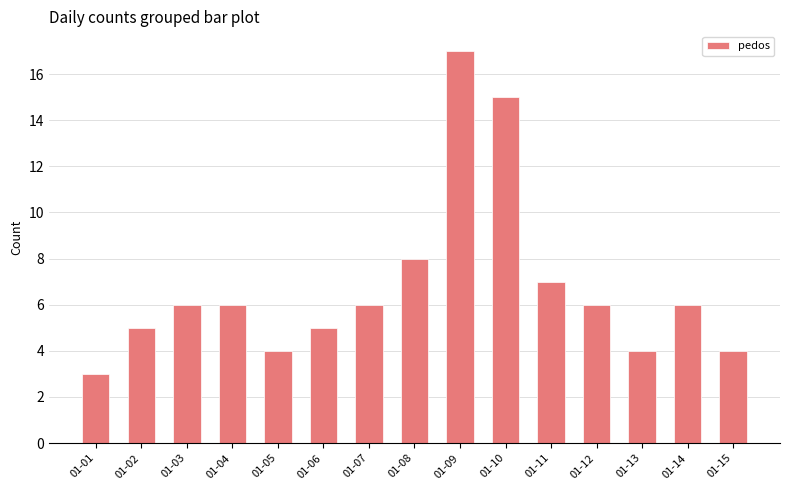

What is the value of the 10th bar from the left?

15